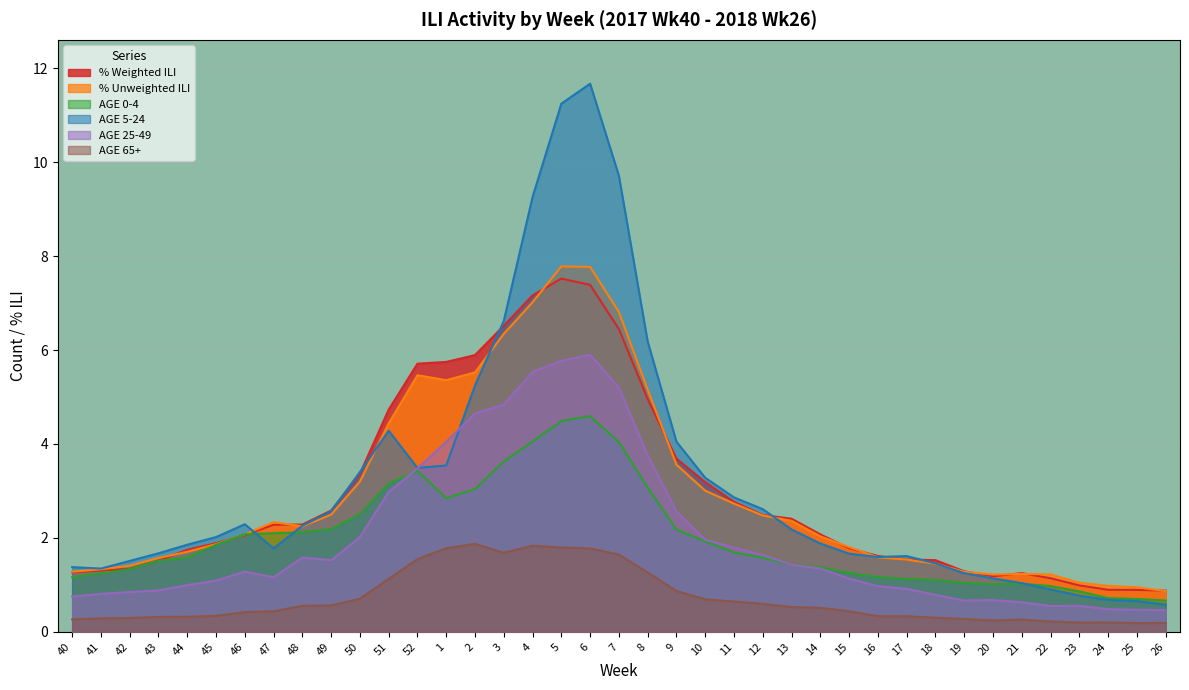

True or false: AGE 0-4 has a value of 2.1 at 46.

True